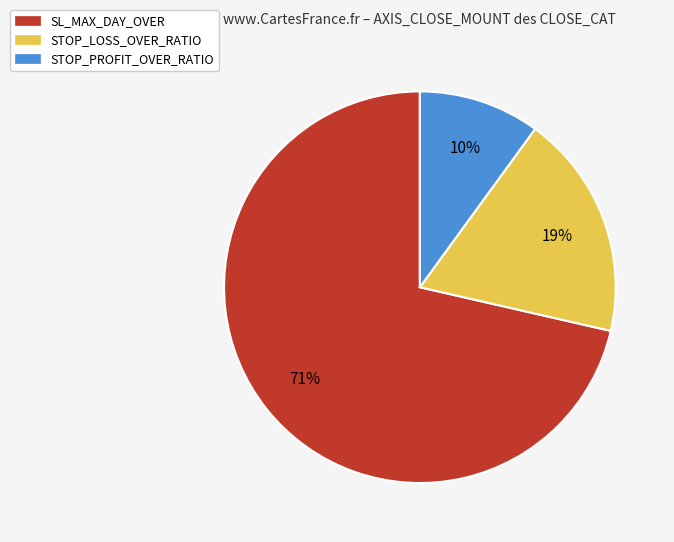

To the nearest percent, what is the average slice percentage?

33%